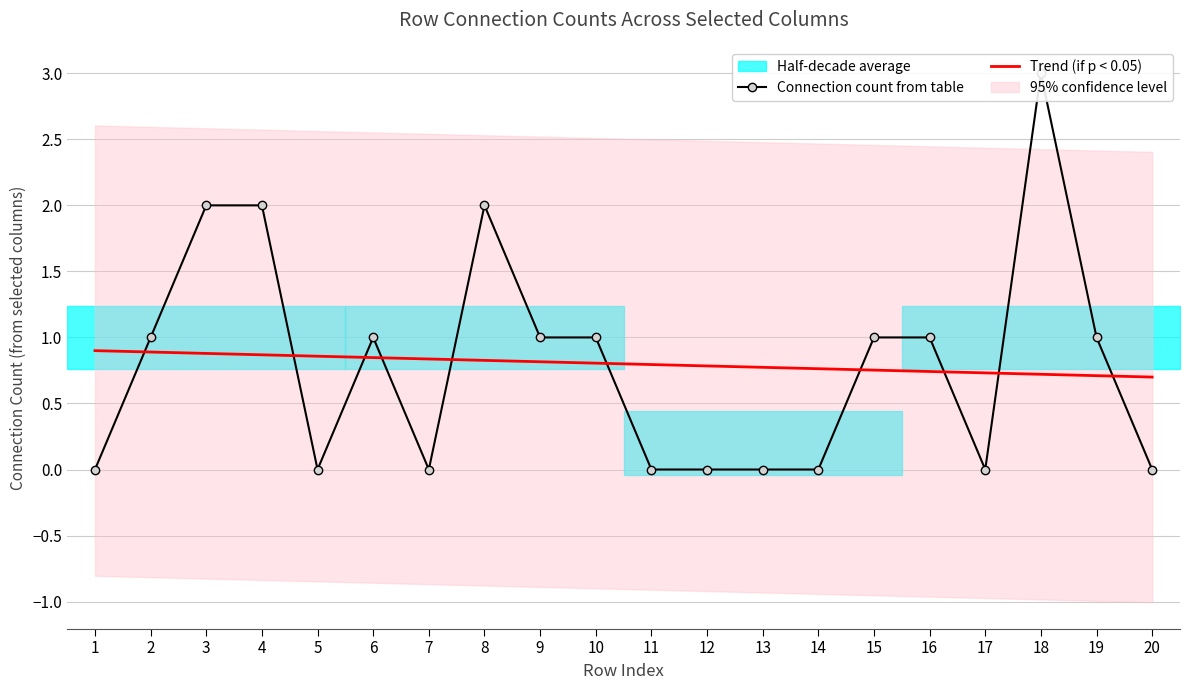

Reading right to left, extract all data points from this chart.

Connection count from table: 20=0.0	19=1.0	18=3.0	17=0.0	16=1.0	15=1.0	14=0.0	13=0.0	12=0.0	11=0.0	10=1.0	9=1.0	8=2.0	7=0.0	6=1.0	5=0.0	4=2.0	3=2.0	2=1.0	1=0.0
Trend (if p < 0.05): 20=0.7	19=0.7	18=0.7	17=0.7	16=0.7	15=0.8	14=0.8	13=0.8	12=0.8	11=0.8	10=0.8	9=0.8	8=0.8	7=0.8	6=0.8	5=0.9	4=0.9	3=0.9	2=0.9	1=0.9